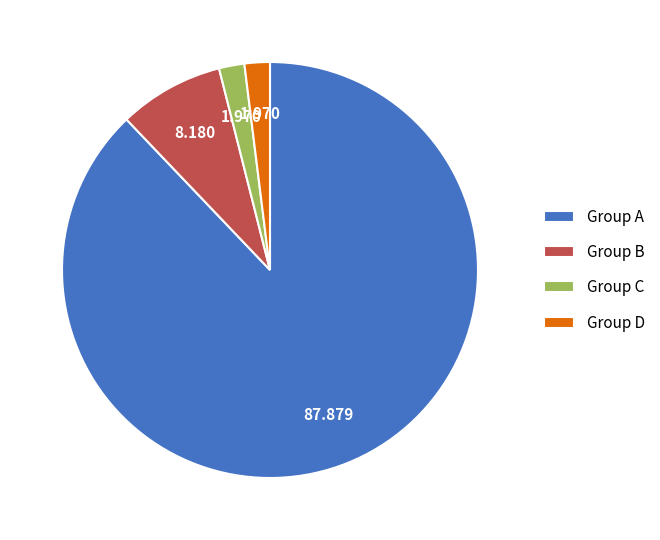

Is there any slice that represents more than half of the pie?

Yes